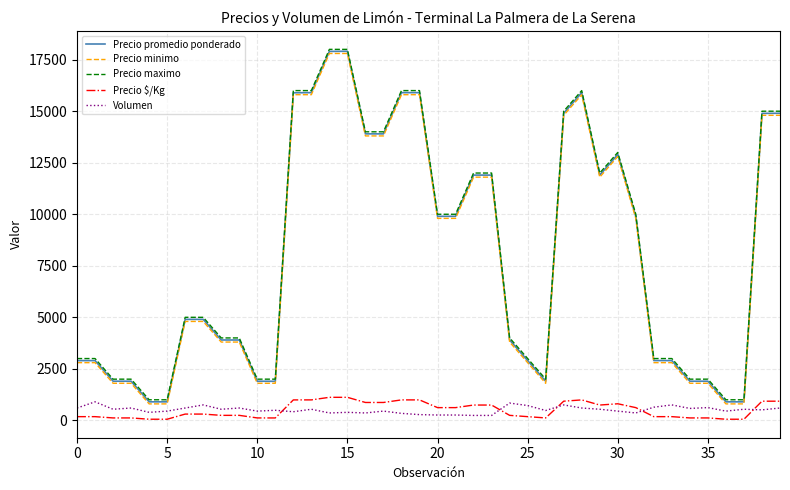

Is this an area chart (filled region under the line)?

No